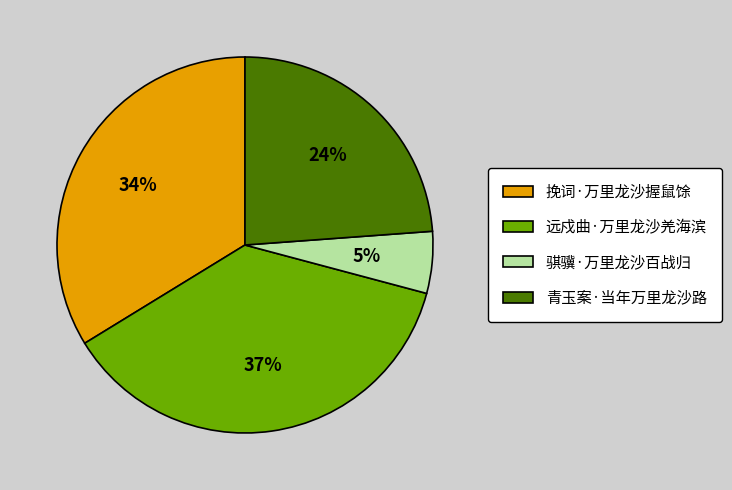

Which category has the smallest portion of the pie?

骐骥·万里龙沙百战归